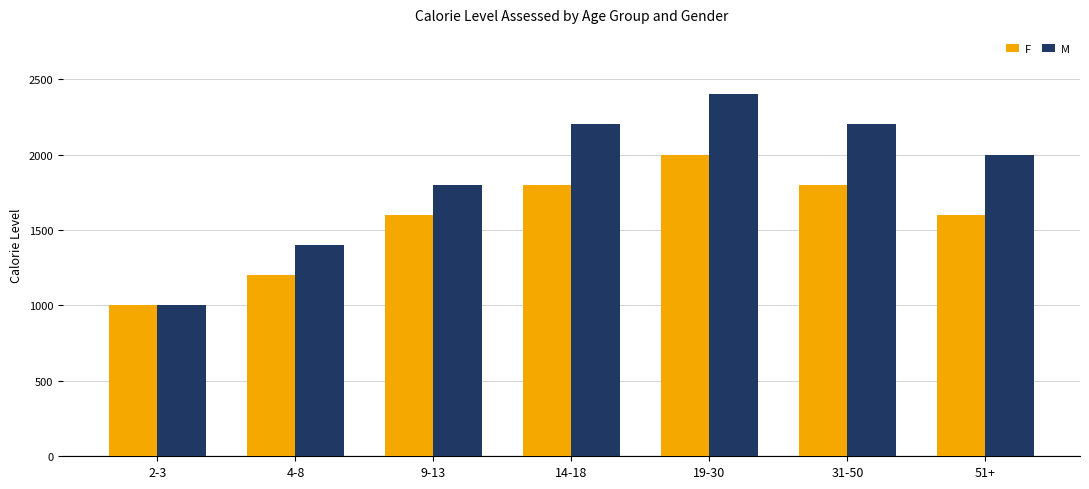

What is the label of the 7th bar from the left?

51+